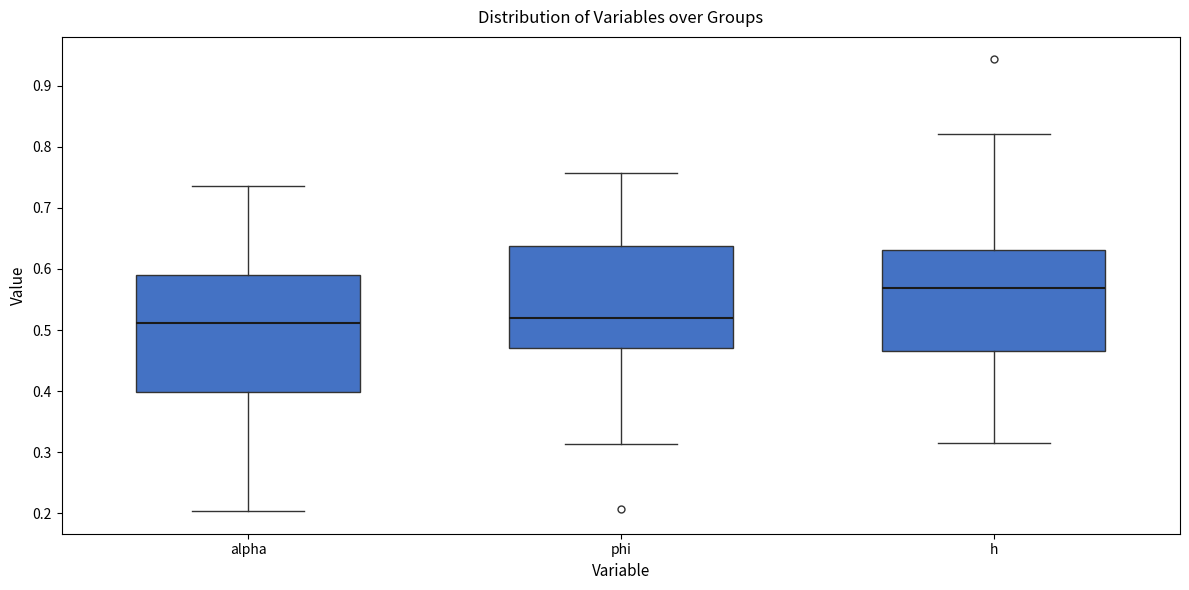

Which box's median line is the highest?

h